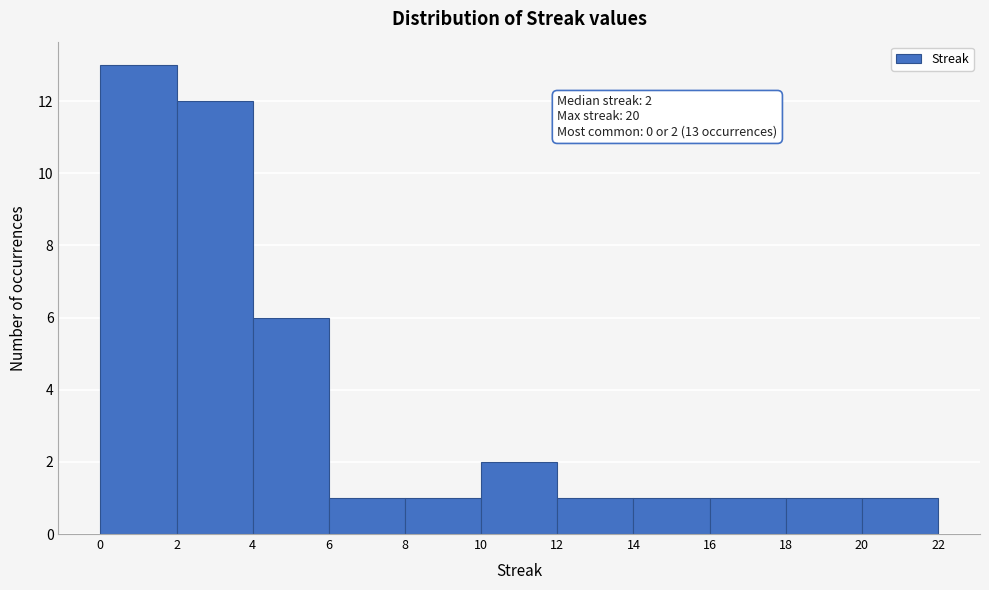

Which range on the x-axis has the tallest bar?

0 to 2